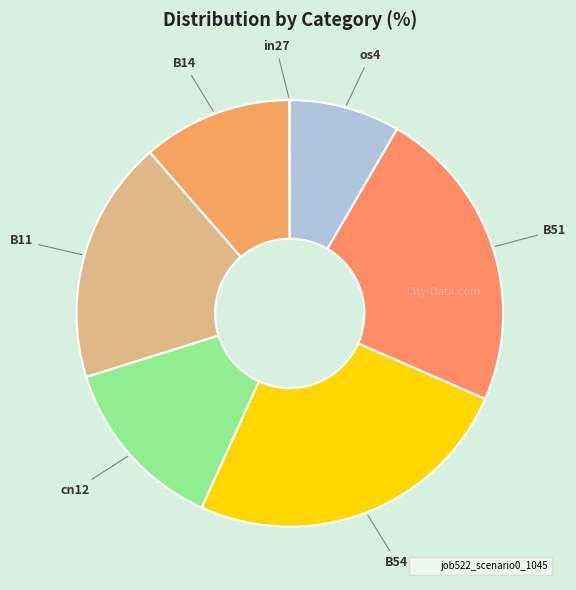

What is the smallest slice in the pie chart?

in27